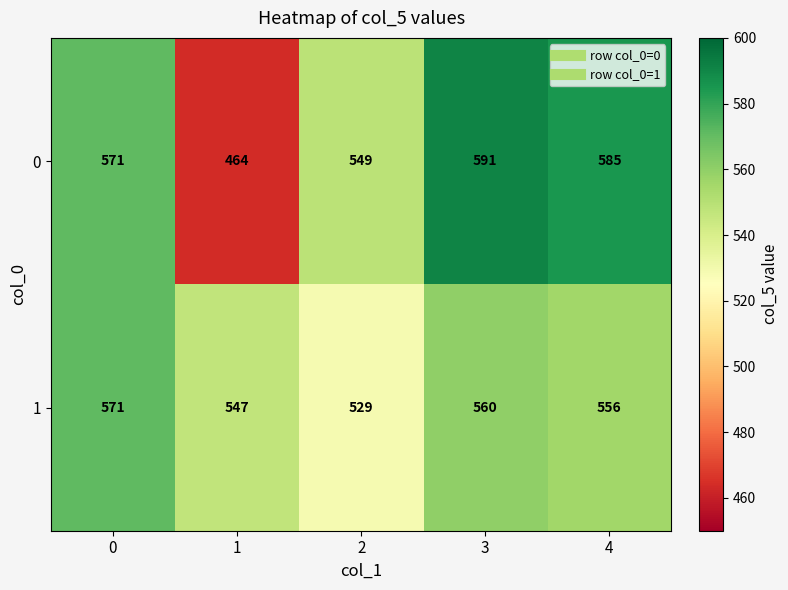

What is the sum of all 0 values?

2760